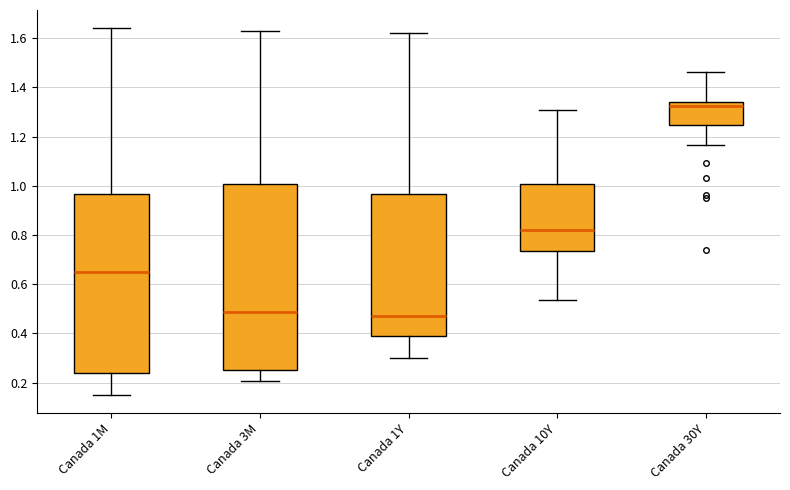

Which box is the tallest, from its lower edge to its upper edge?

Canada 3M